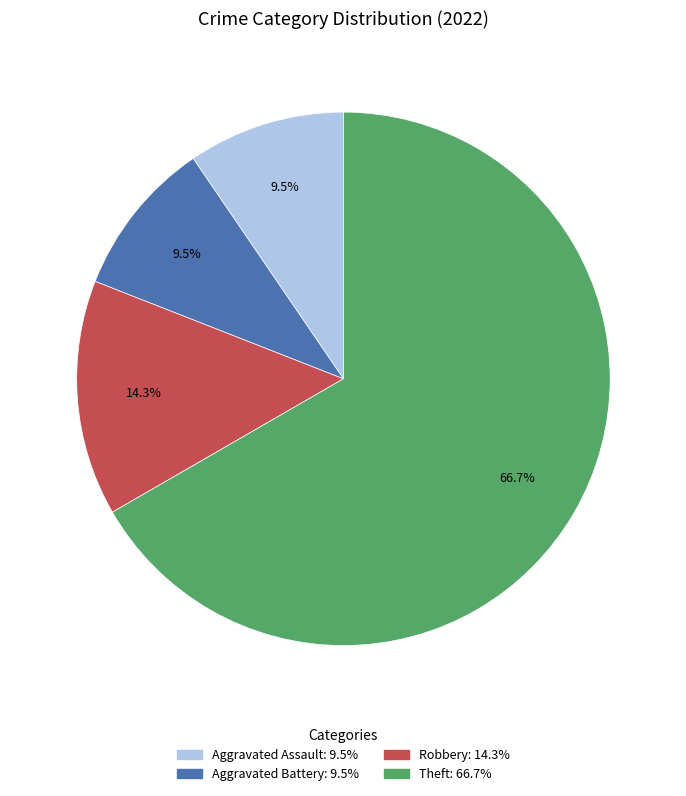

What is the largest slice in the pie chart?

Theft